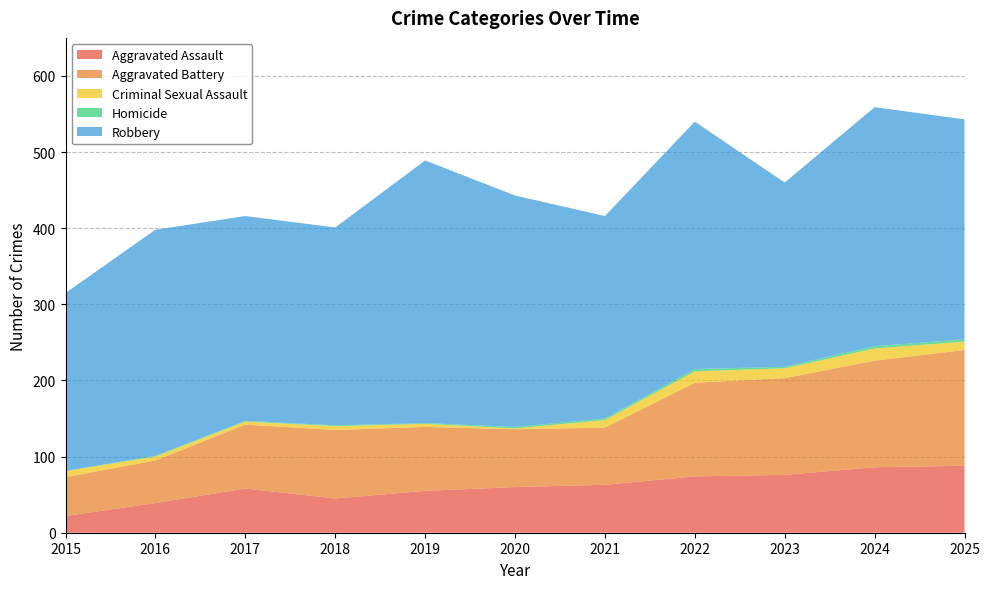

Reading left to right, list all the values displayed in this chart.

Aggravated Assault: 2015=22	2016=39	2017=58	2018=45	2019=55	2020=60	2021=63	2022=74	2023=76	2024=86	2025=88
Aggravated Battery: 2015=51	2016=56	2017=84	2018=90	2019=84	2020=76	2021=75	2022=123	2023=127	2024=140	2025=152
Criminal Sexual Assault: 2015=8	2016=5	2017=4	2018=5	2019=4	2020=1	2021=10	2022=15	2023=13	2024=16	2025=11
Homicide: 2015=0	2016=1	2017=1	2018=1	2019=1	2020=2	2021=2	2022=3	2023=2	2024=3	2025=3
Robbery: 2015=234	2016=297	2017=269	2018=260	2019=345	2020=304	2021=266	2022=325	2023=242	2024=314	2025=289